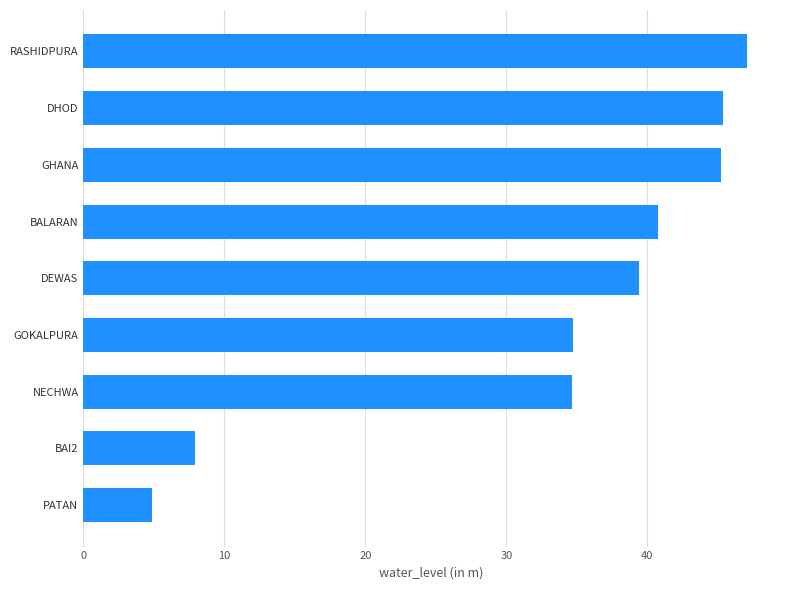

What is the difference between the second highest and second lowest values?

37.4